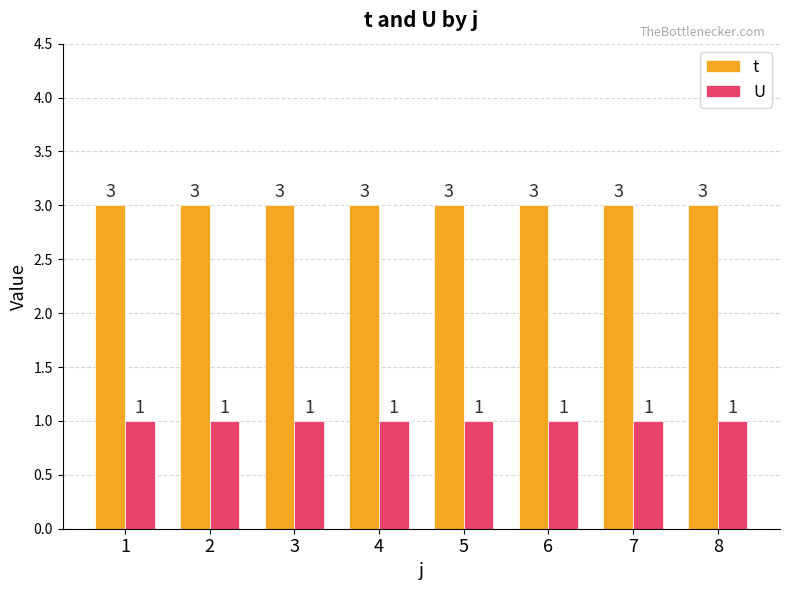

How many distinct data groups are displayed?

2